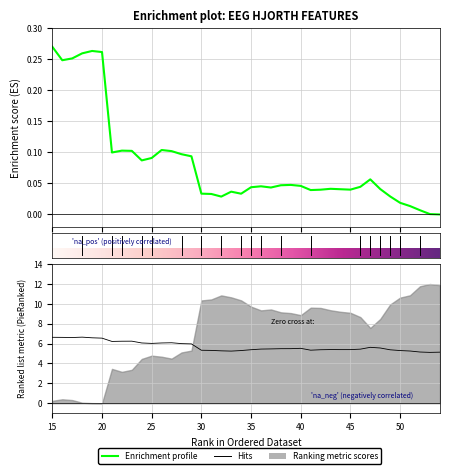

Does the chart display data point markers on the line(s)?

No